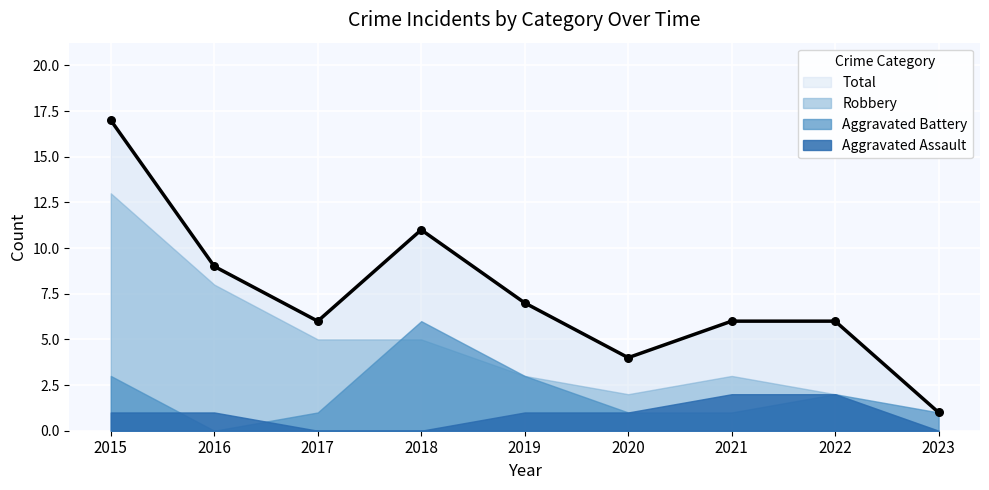

Which series has the largest total across all categories?

Total